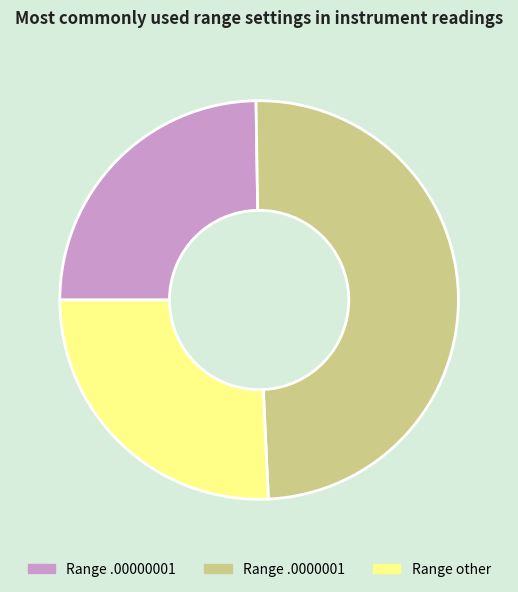

Which slice is the largest?

Range .0000001